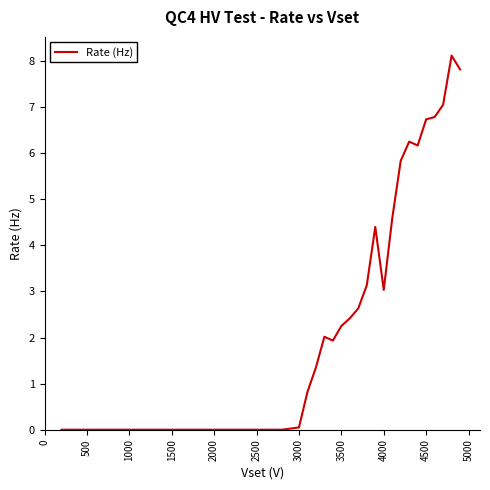

What is the maximum value shown in the chart?

8.1